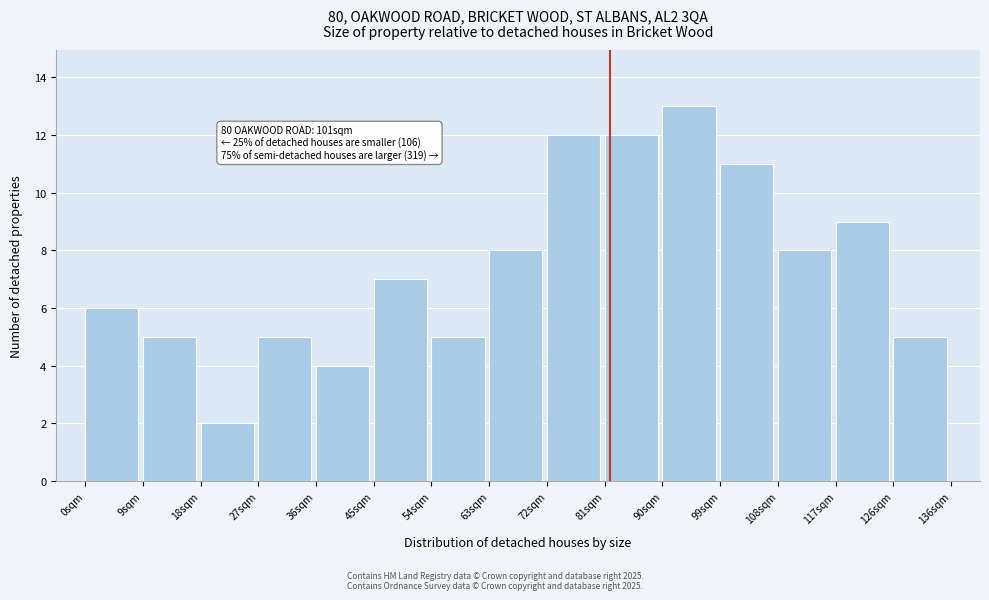

Which range on the x-axis has the tallest bar?

91 to 100